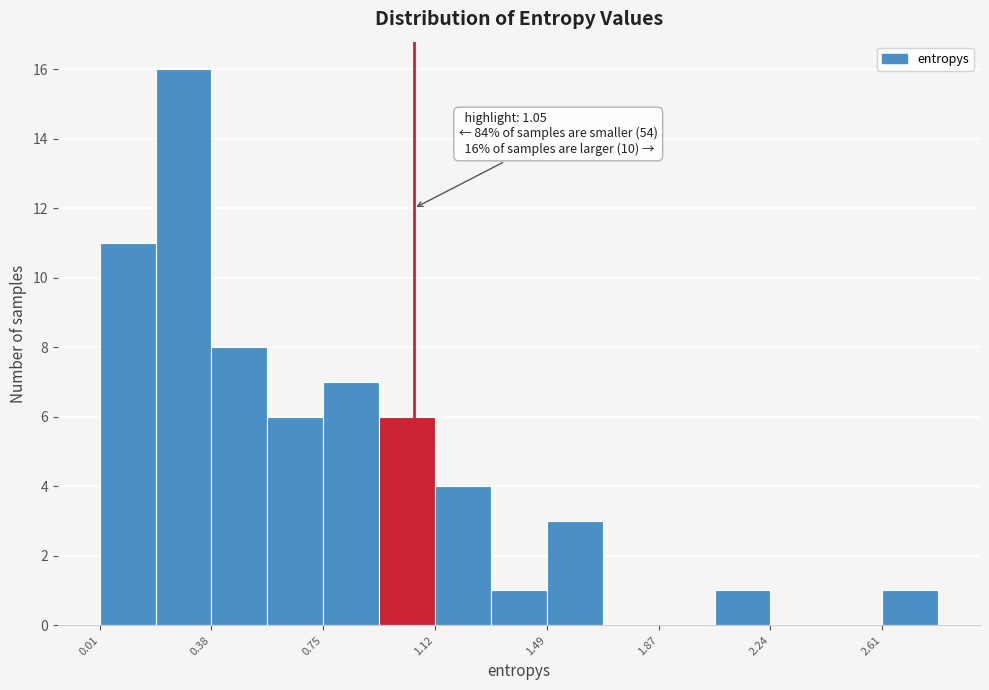

Around what value on the x-axis is the tallest bar? Give the approximate position of its centre, as read against the axis.

0.30